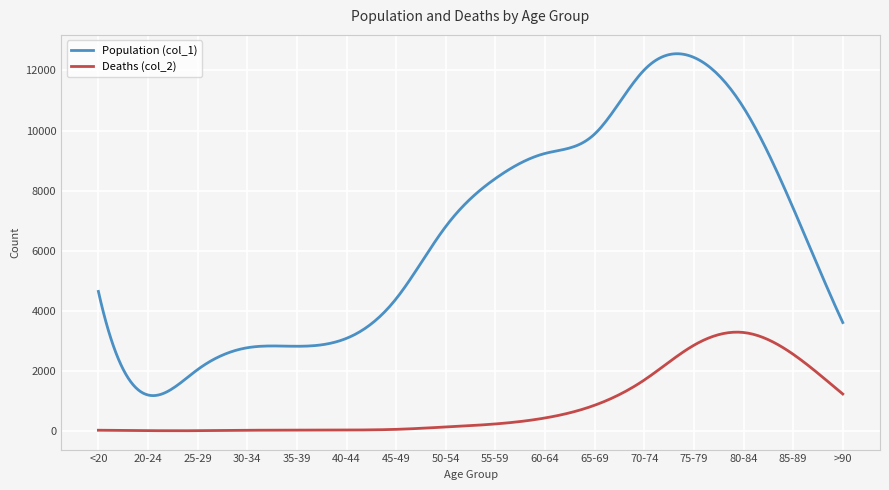

True or false: Deaths (col_2) and Population (col_1) cross at least once.

False